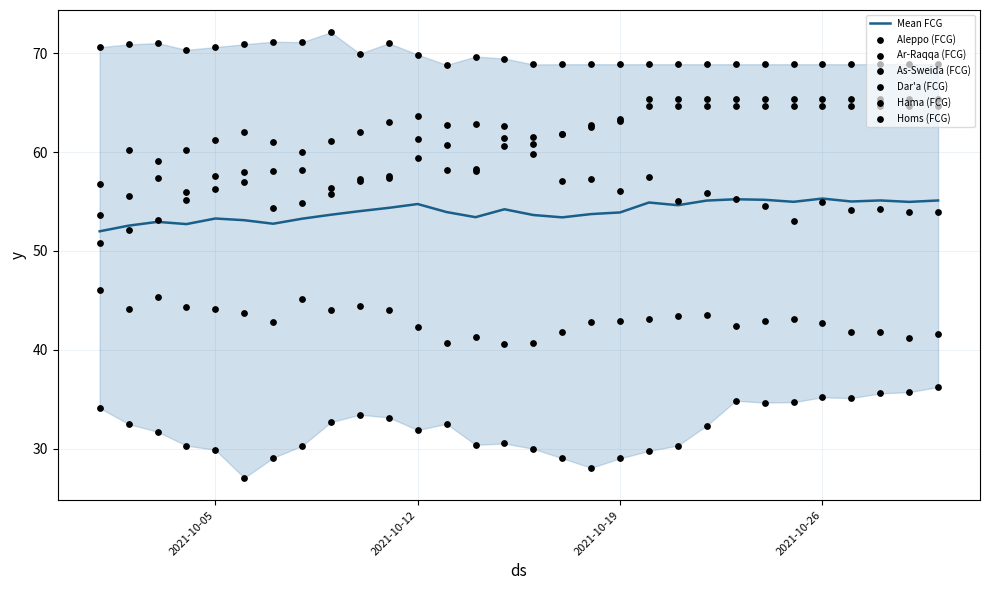

At which category is the sum across all series the highest?

2021-10-26